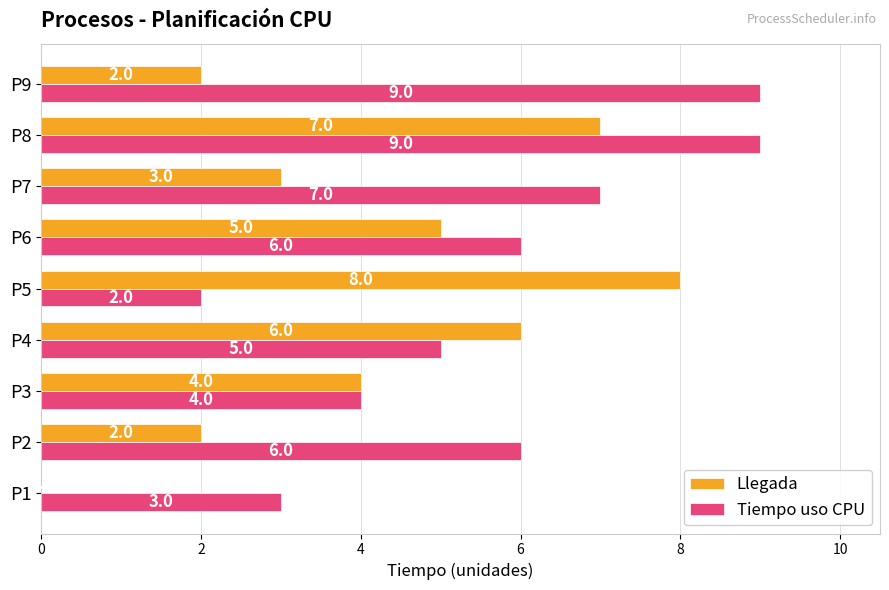

Between P3 and P9, which series saw the biggest shift?

Tiempo uso CPU